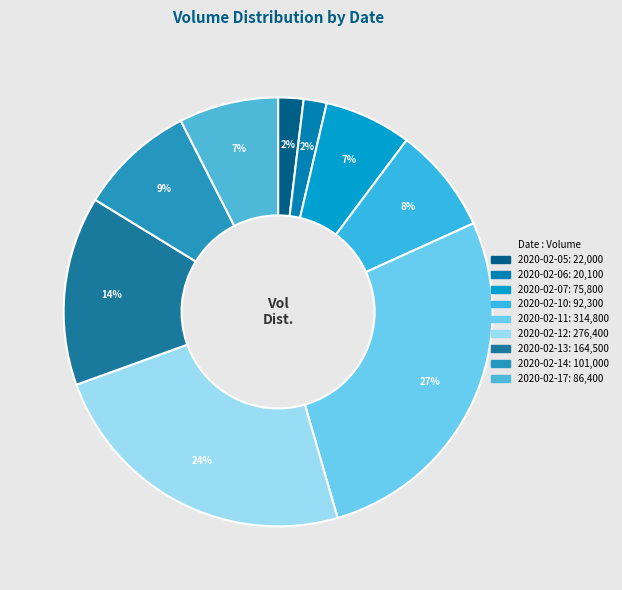

To the nearest percent, what is the difference between the 2020-02-17 and 2020-02-13 slice percentages?

7%